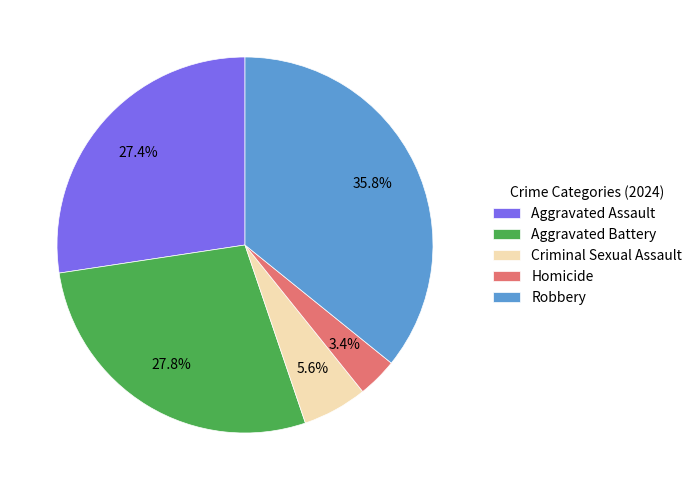

What percentage is the Robbery slice, to the nearest percent?

36%